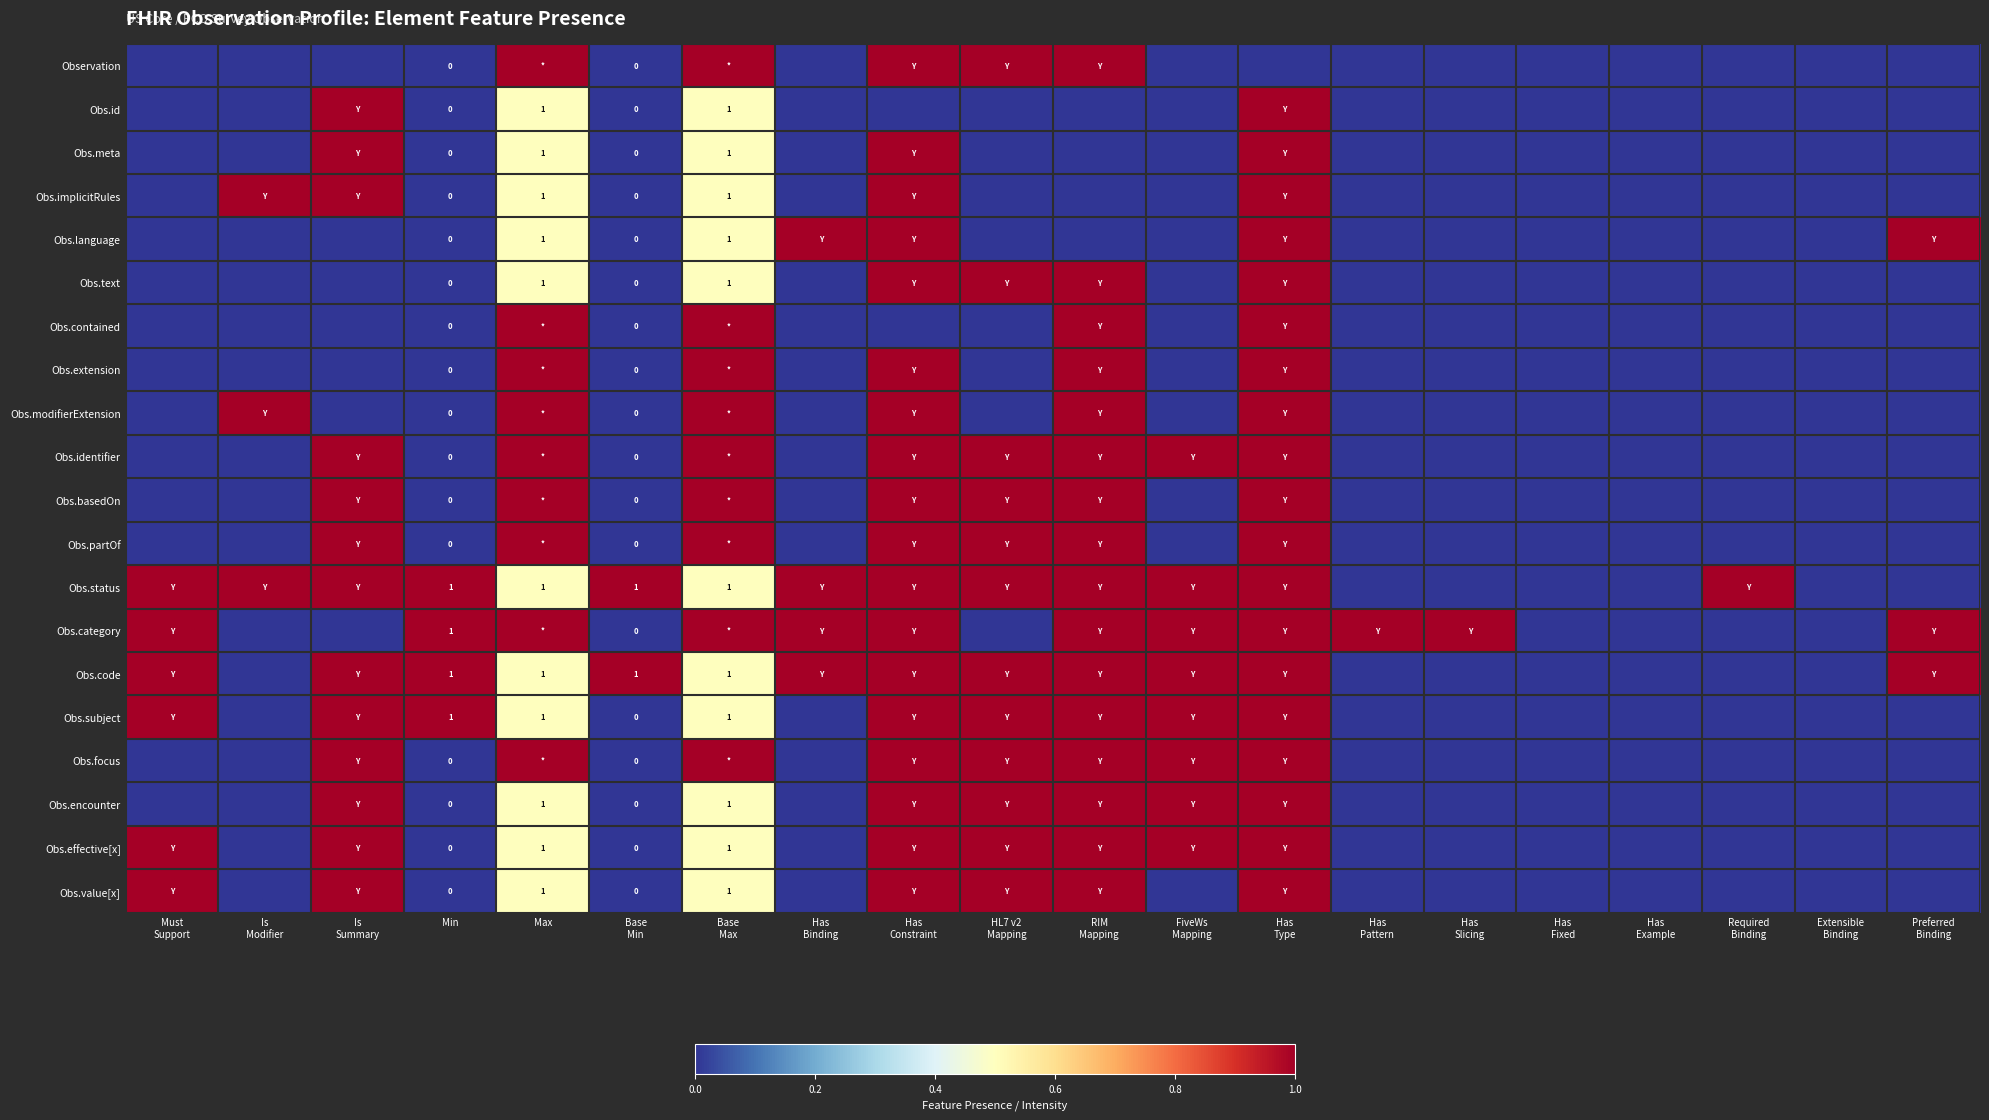

Which category has the highest value in the Obs.text series?

Has Constraint